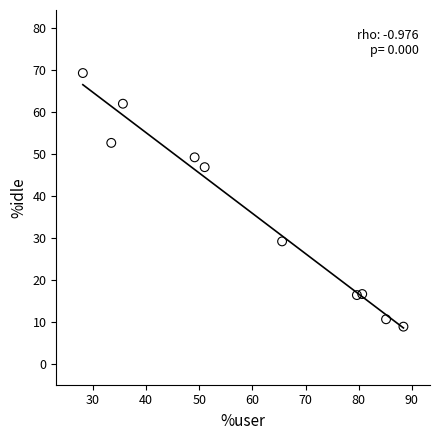

What is the average X value?

59.7